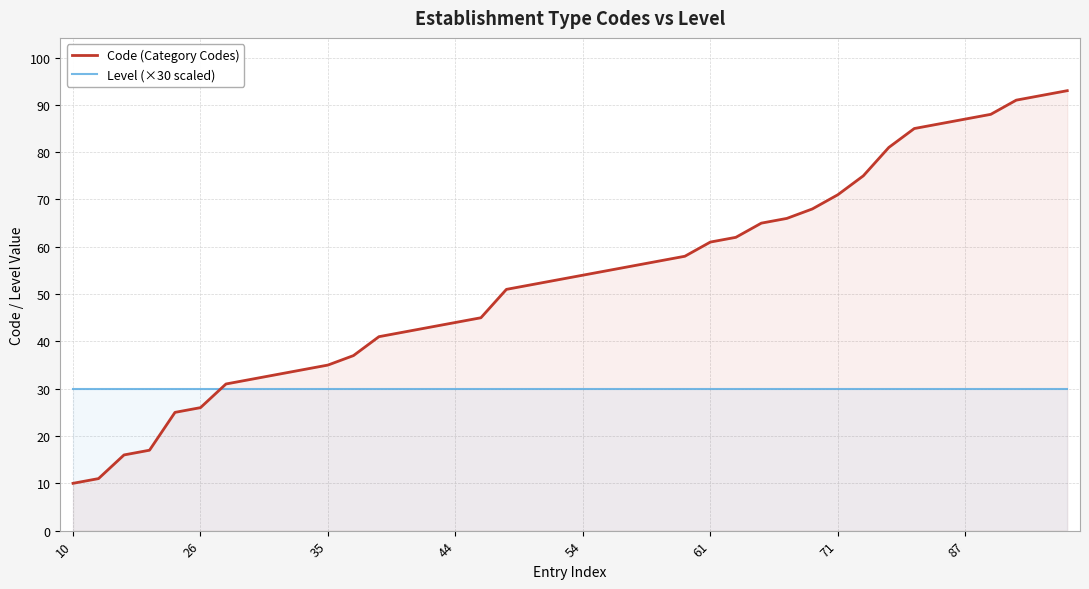

Which series has the largest total across all categories?

Code (Category Codes)